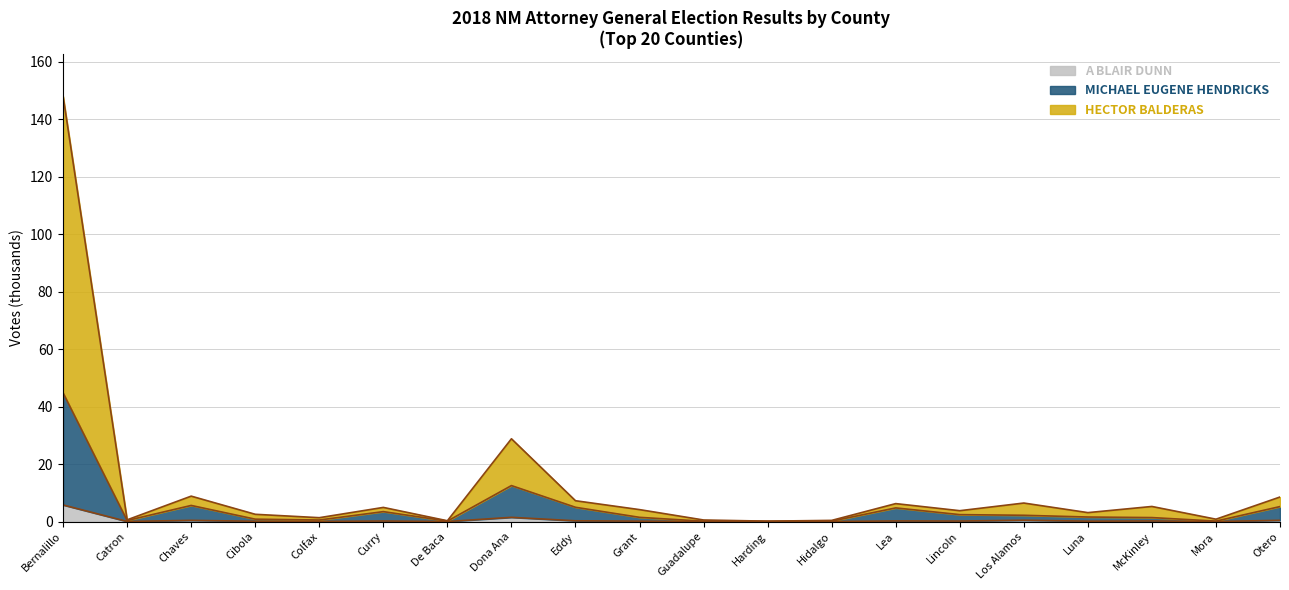

List the series in order of their peak value, lowest first.

A BLAIR DUNN, MICHAEL EUGENE HENDRICKS, HECTOR BALDERAS